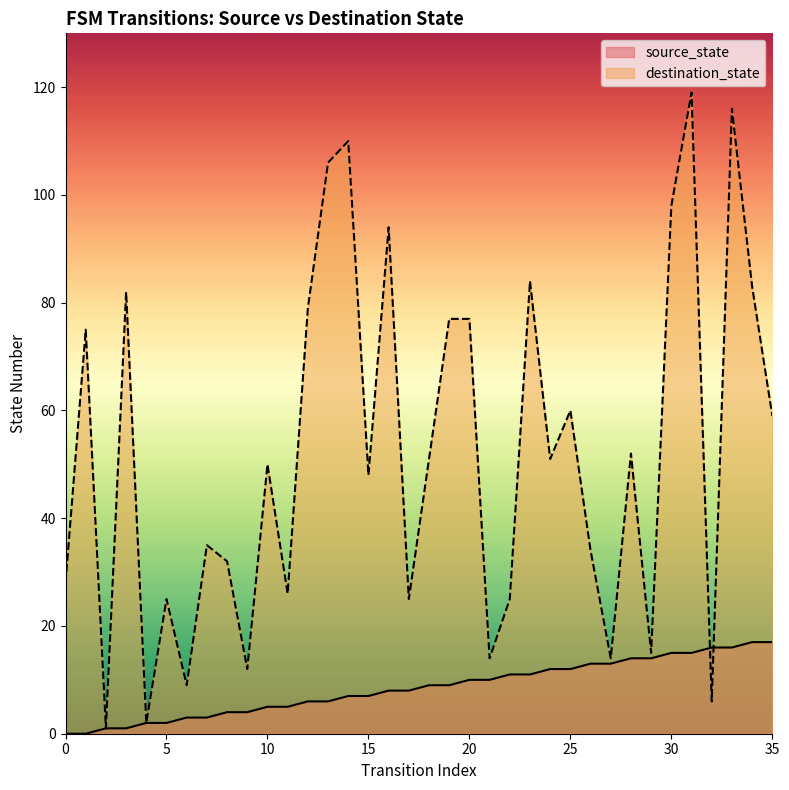

The destination_state series shows 20 at 29. True or false?

False